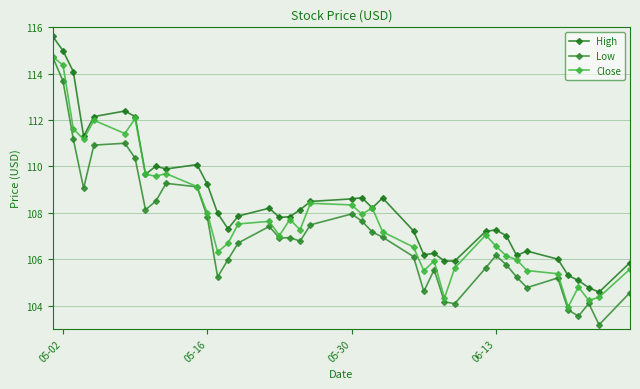

Reading right to left, what are all the values shown in this chart?

High: 105.8	104.6	104.8	105.1	105.3	106.0	106.3	106.2	107.0	107.3	107.2	105.9	105.9	106.2	106.2	107.2	108.6	108.2	108.7	108.6	108.5	108.1	107.8	107.8	108.2	107.9	107.3	108.0	109.2	110.1	109.9	110.0	109.7	112.2	112.4	112.2	111.3	114.1	115.0	115.6
Low: 104.6	103.2	104.1	103.5	103.8	105.2	104.8	105.2	105.8	106.2	105.6	104.1	104.2	105.5	104.6	106.1	106.9	107.2	107.6	107.9	107.5	106.8	106.9	106.9	107.4	106.7	106.0	105.2	107.8	109.1	109.3	108.5	108.1	110.3	111.0	110.9	109.1	111.2	113.7	114.7
Close: 105.6	104.4	104.2	104.8	103.9	105.4	105.5	106.0	106.1	106.6	107.0	105.6	104.3	105.9	105.5	106.5	107.2	108.2	107.9	108.3	108.4	107.3	107.7	107.0	107.6	107.5	106.7	106.3	108.0	109.1	109.7	109.6	109.7	112.1	111.4	112.0	111.2	111.6	114.4	114.7